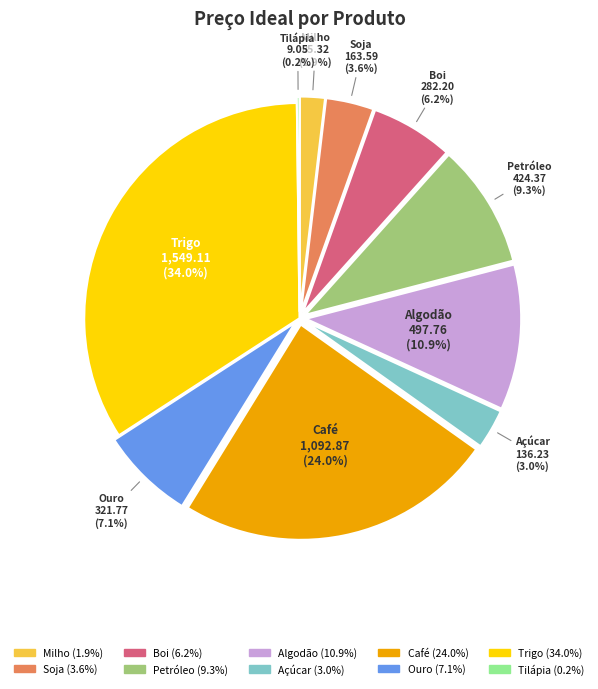

To the nearest percent, what is the average slice percentage?

10%